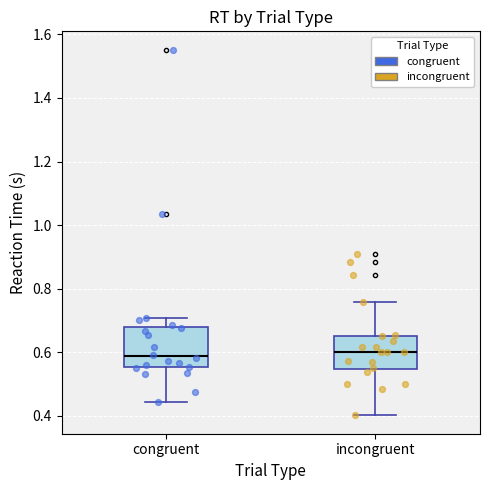

Reading left to right, transcribe this box plot: for each box, give where its median line is, the range the box spans, and where its two whiskers end, as read against the y-axis. The values are not printed on the chart, so give them approximately, as read against the axis.

congruent: median 0.58, box 0.56 to 0.68, whiskers 0.44 to 0.70
incongruent: median 0.60, box 0.54 to 0.66, whiskers 0.40 to 0.76